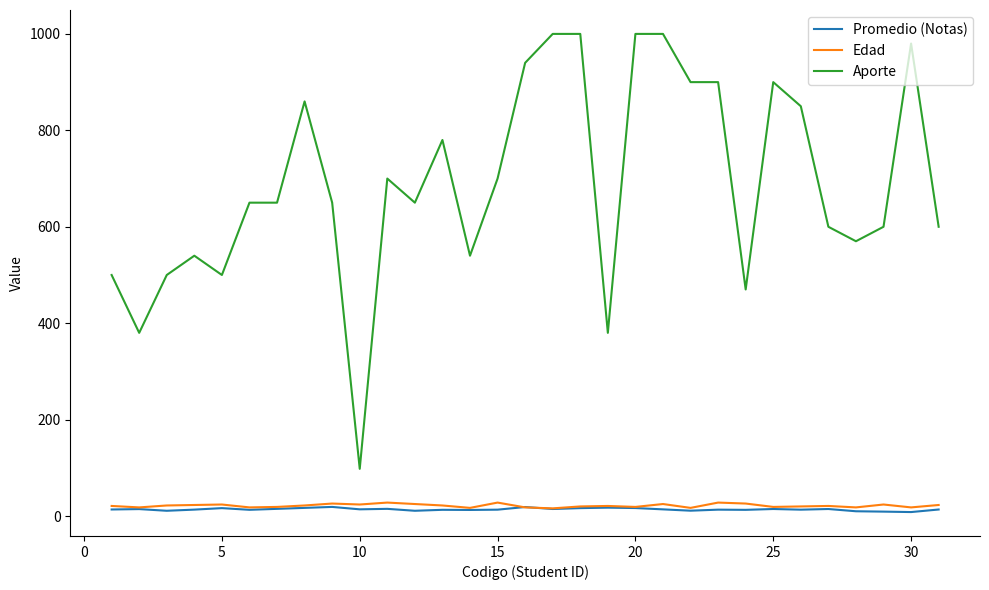

What is the difference between the maximum and minimum values in the Aporte series?

902.0